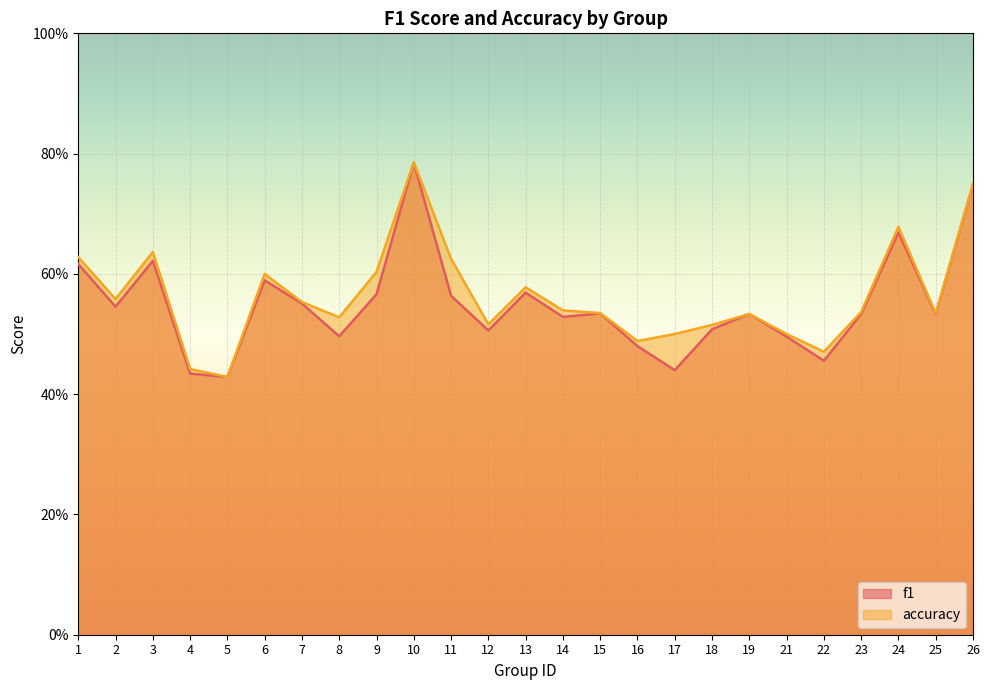

True or false: accuracy has a value of 0.4 at 4.

True